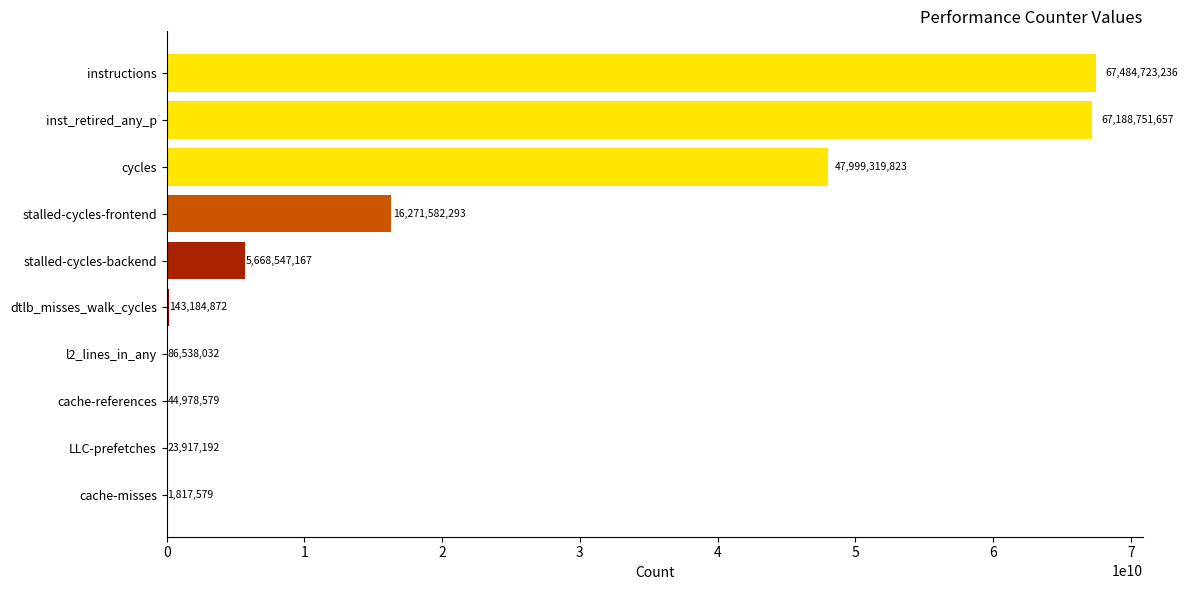

How many data points does each series have?

10